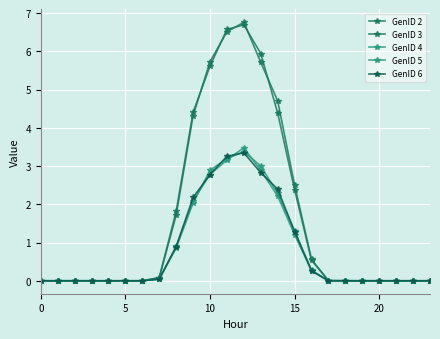

In GenID 5, how many points are higher than both neighbors (excluding endpoints)?

2